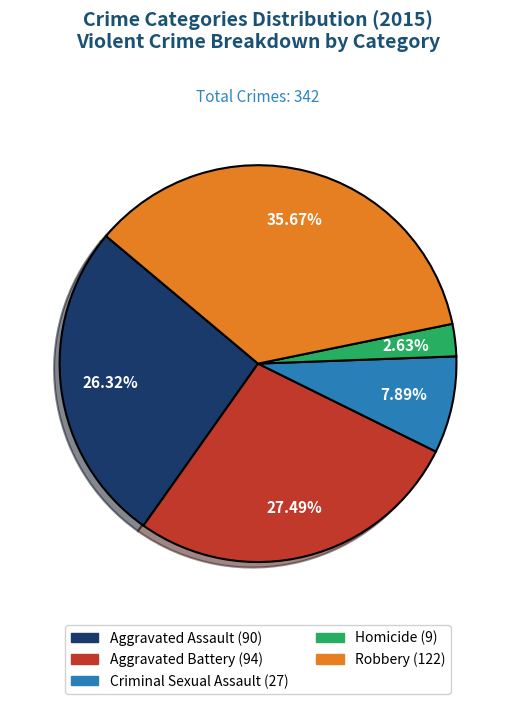

Between Aggravated Assault and Aggravated Battery, which is larger?

Aggravated Battery